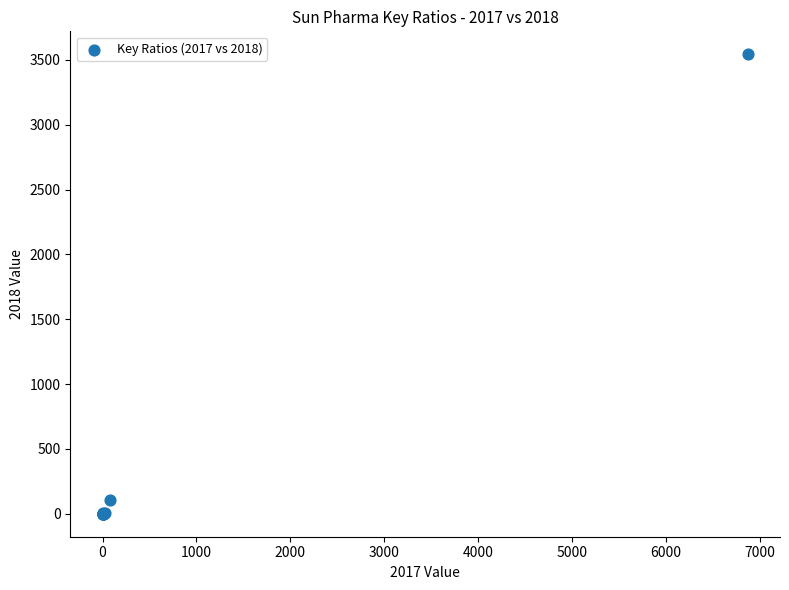

What Y value in the scatter plot is closest to 1771?

107.7